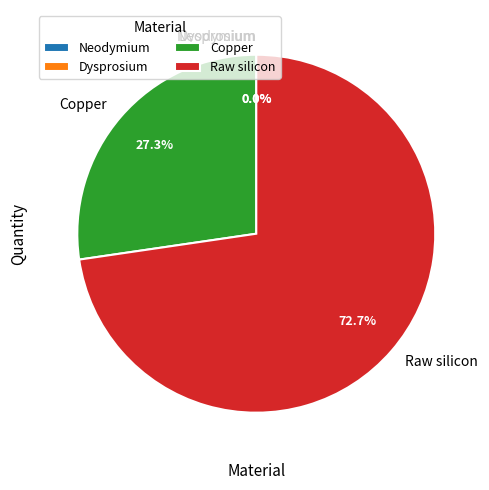

Rank the categories by value from lowest to highest.

Dysprosium, Neodymium, Copper, Raw silicon